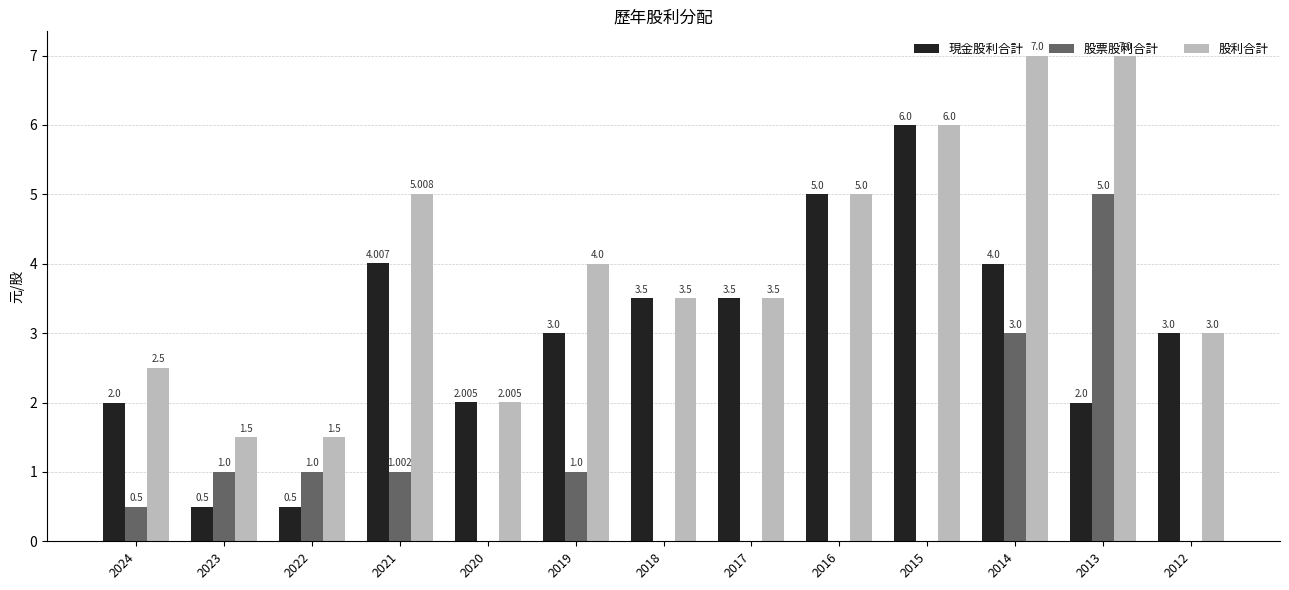

What are all the series names shown in the legend?

現金股利合計, 股票股利合計, 股利合計